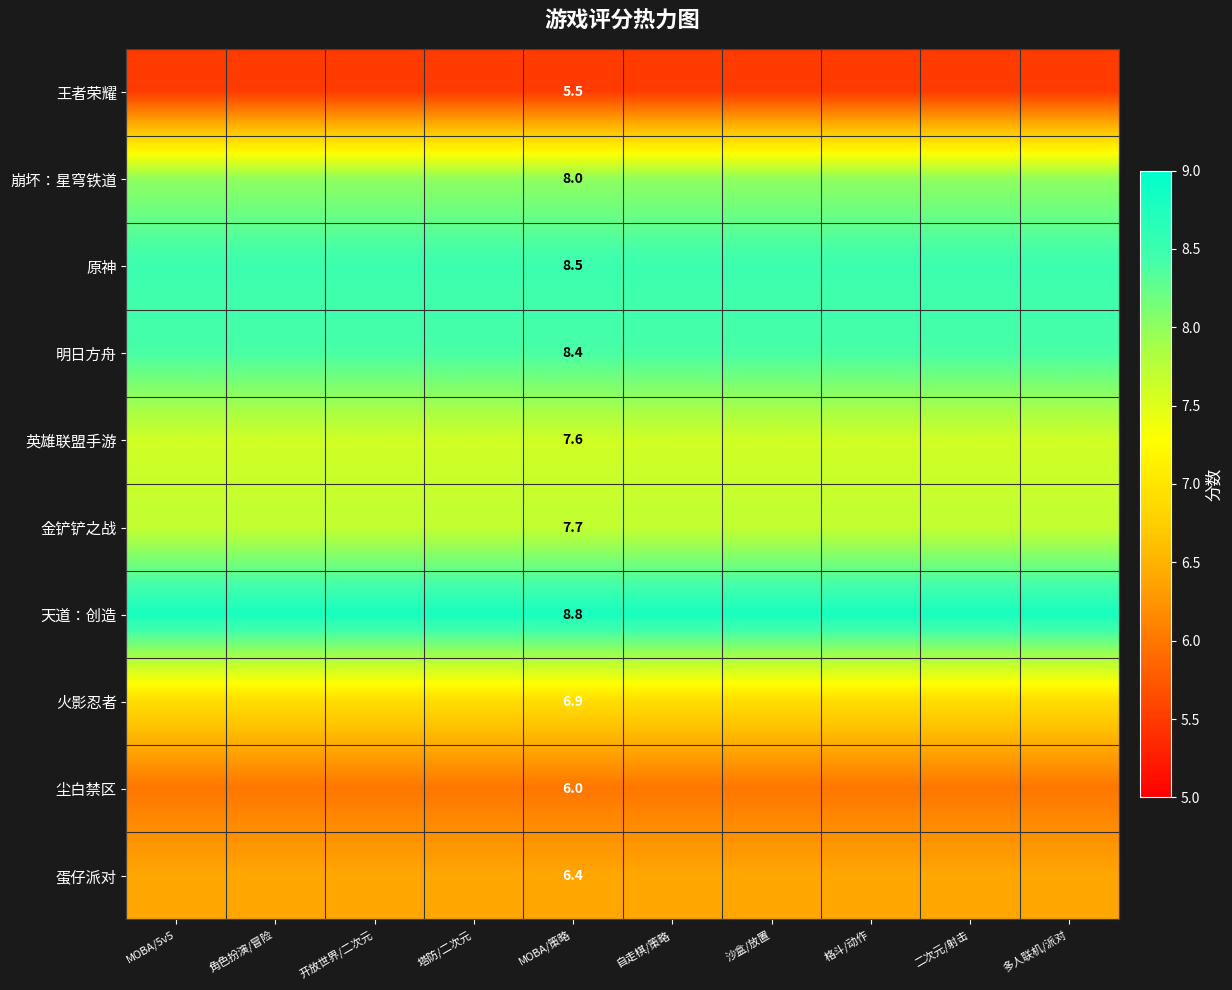

Which series has the largest total across all categories?

天道：创造